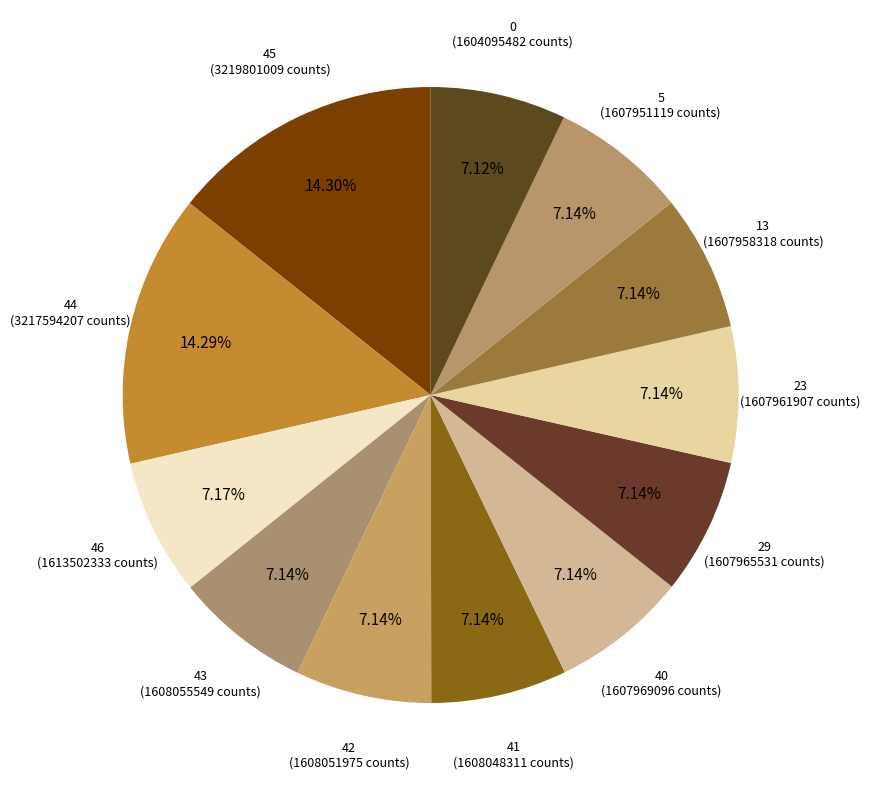

Is there any slice that represents more than half of the pie?

No